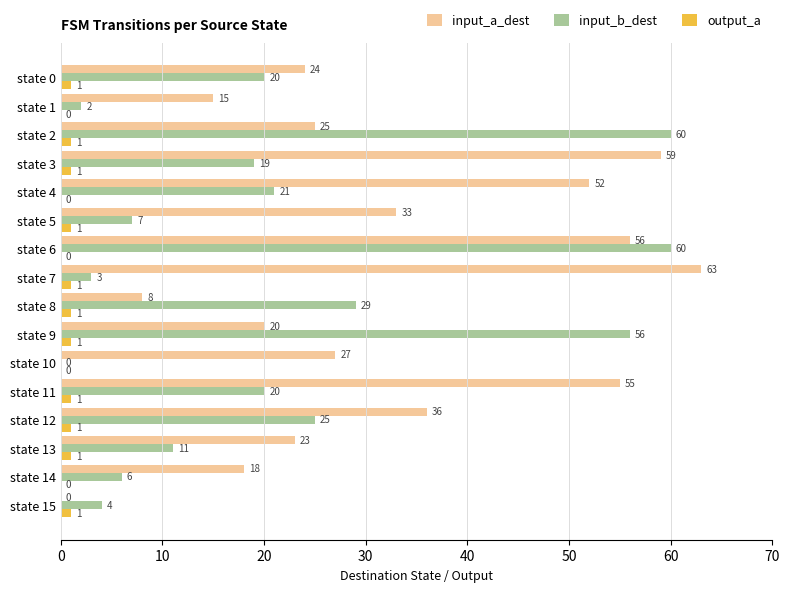

What is the sum of all output_a values?

11